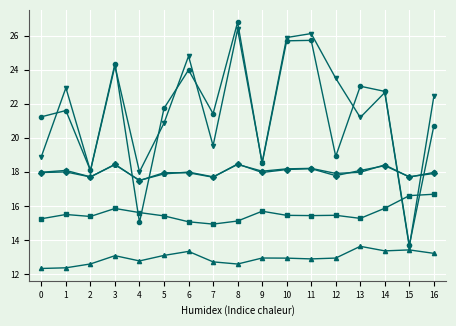

What is the total value across all series at 8?

117.7